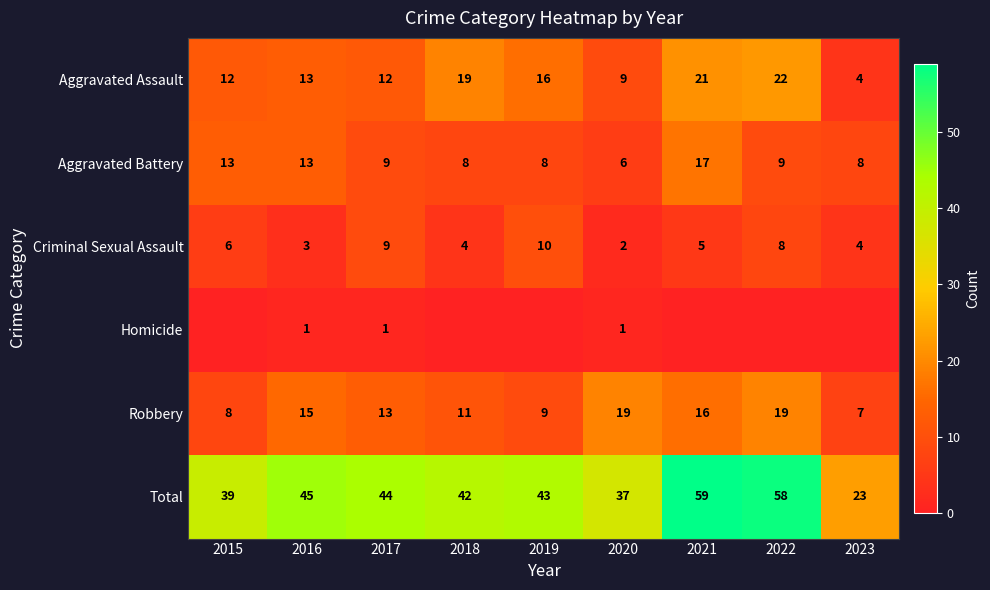

The Robbery series shows 8 at 2015. True or false?

True